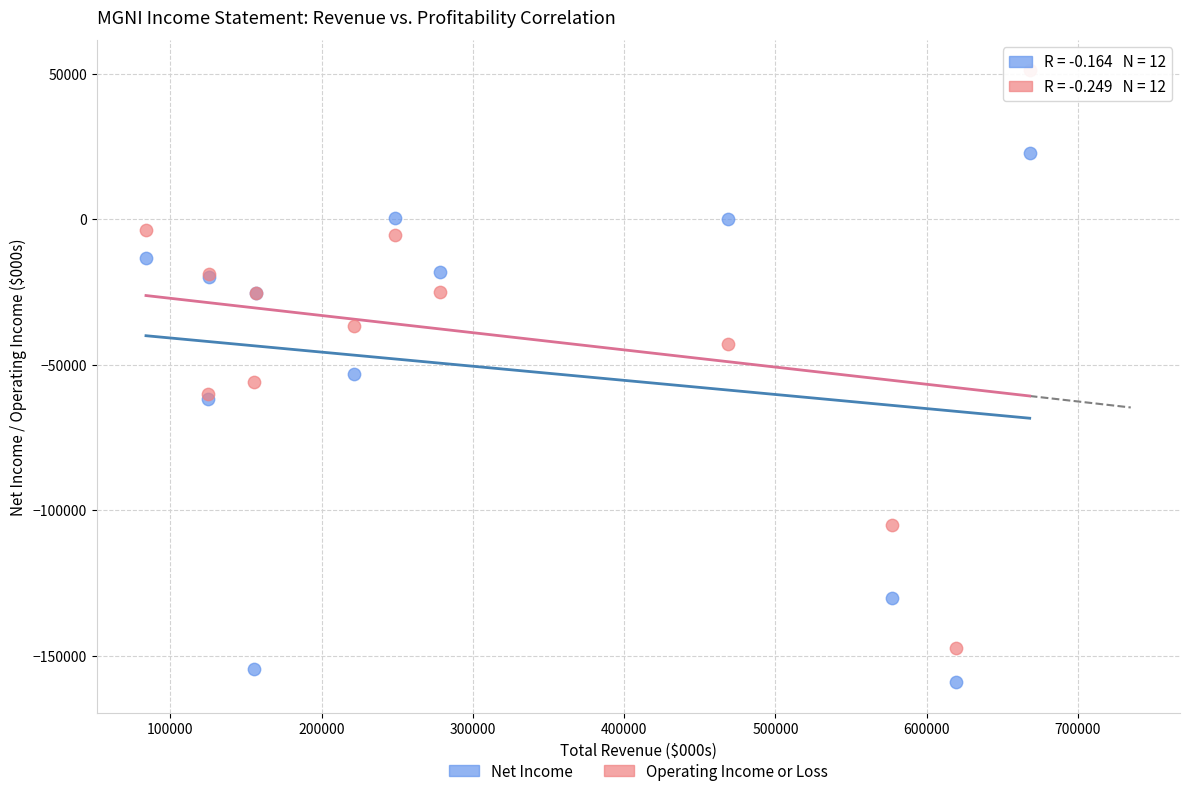

Which series contains the lowest Y value?

Net Income